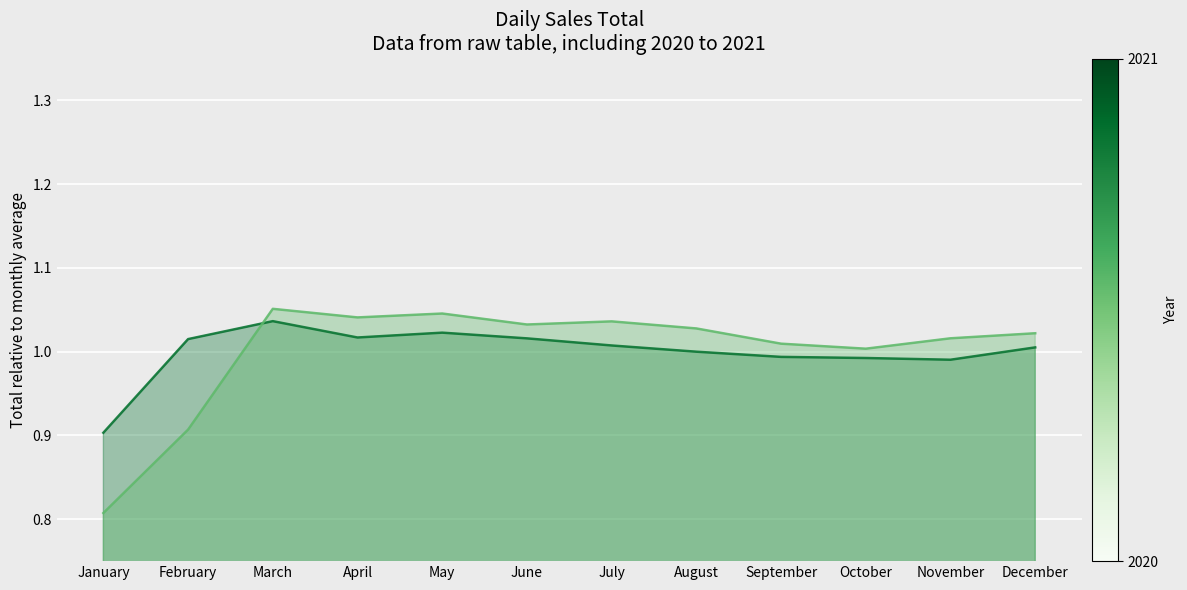

At which category is the sum across all series the highest?

March